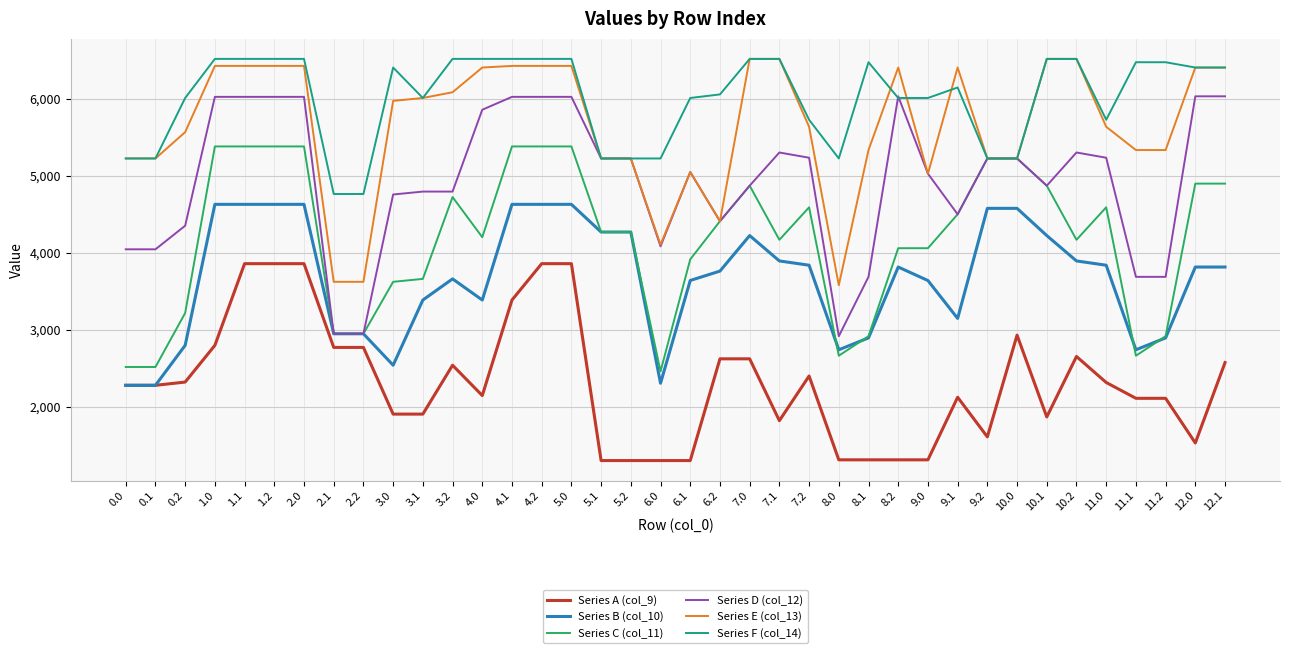

Between 8.2 and 10.1, which series saw the biggest shift?

Series D (col_12)